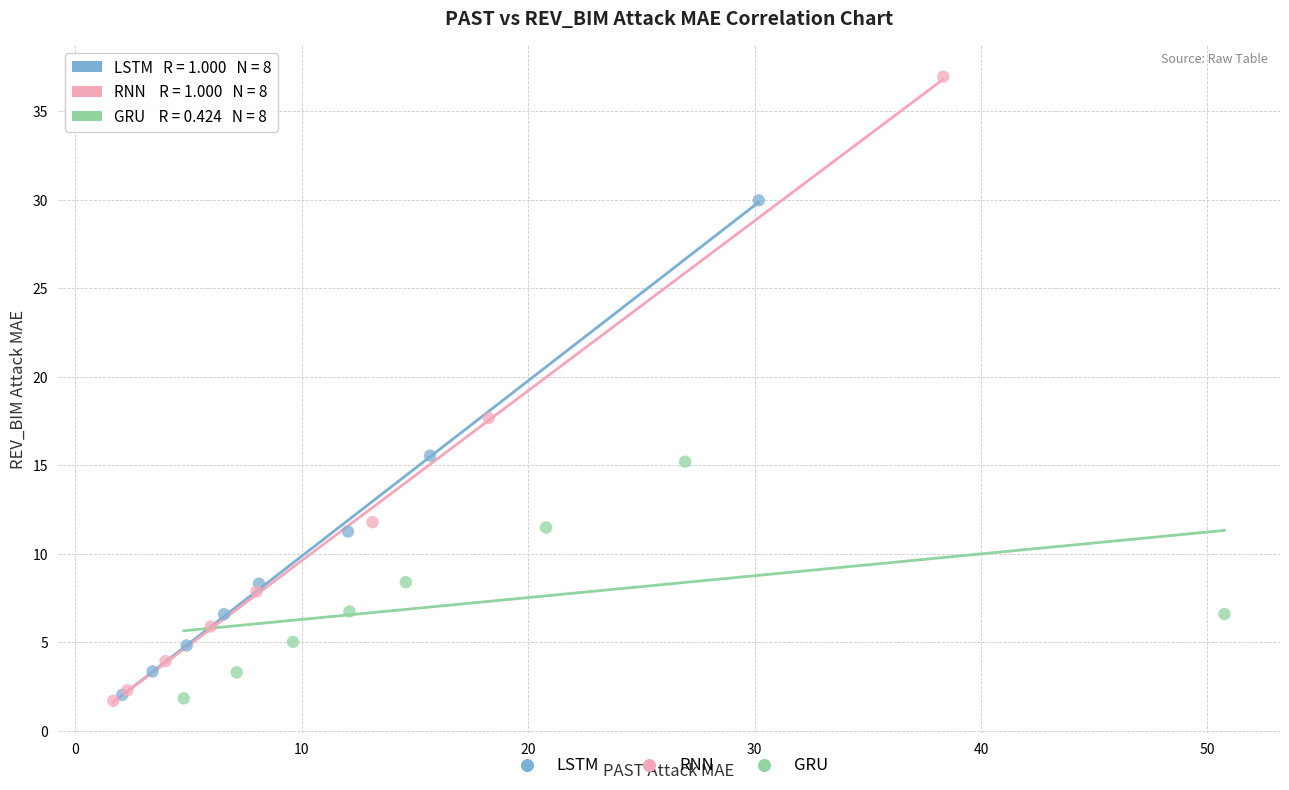

Which series has the widest spread of Y values?

RNN